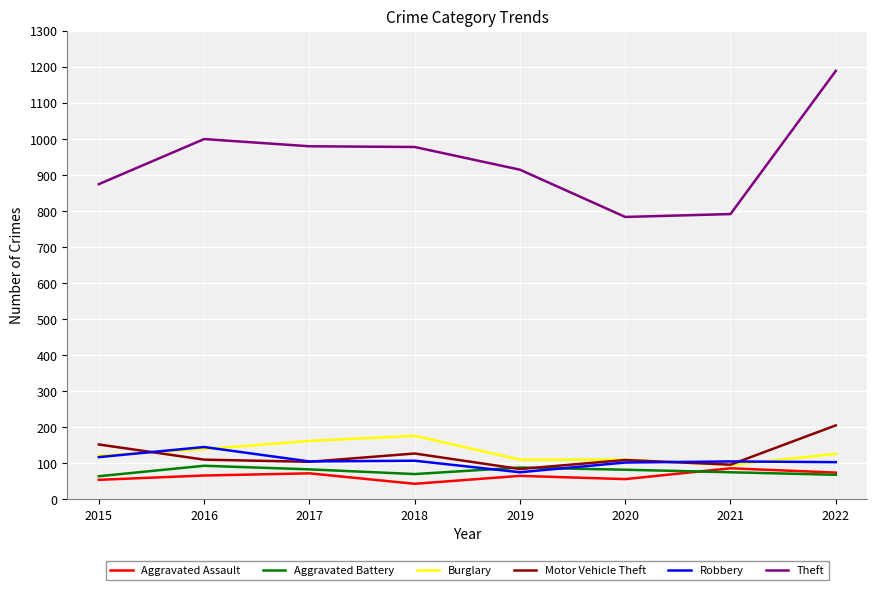

How many lines are shown in the chart?

6